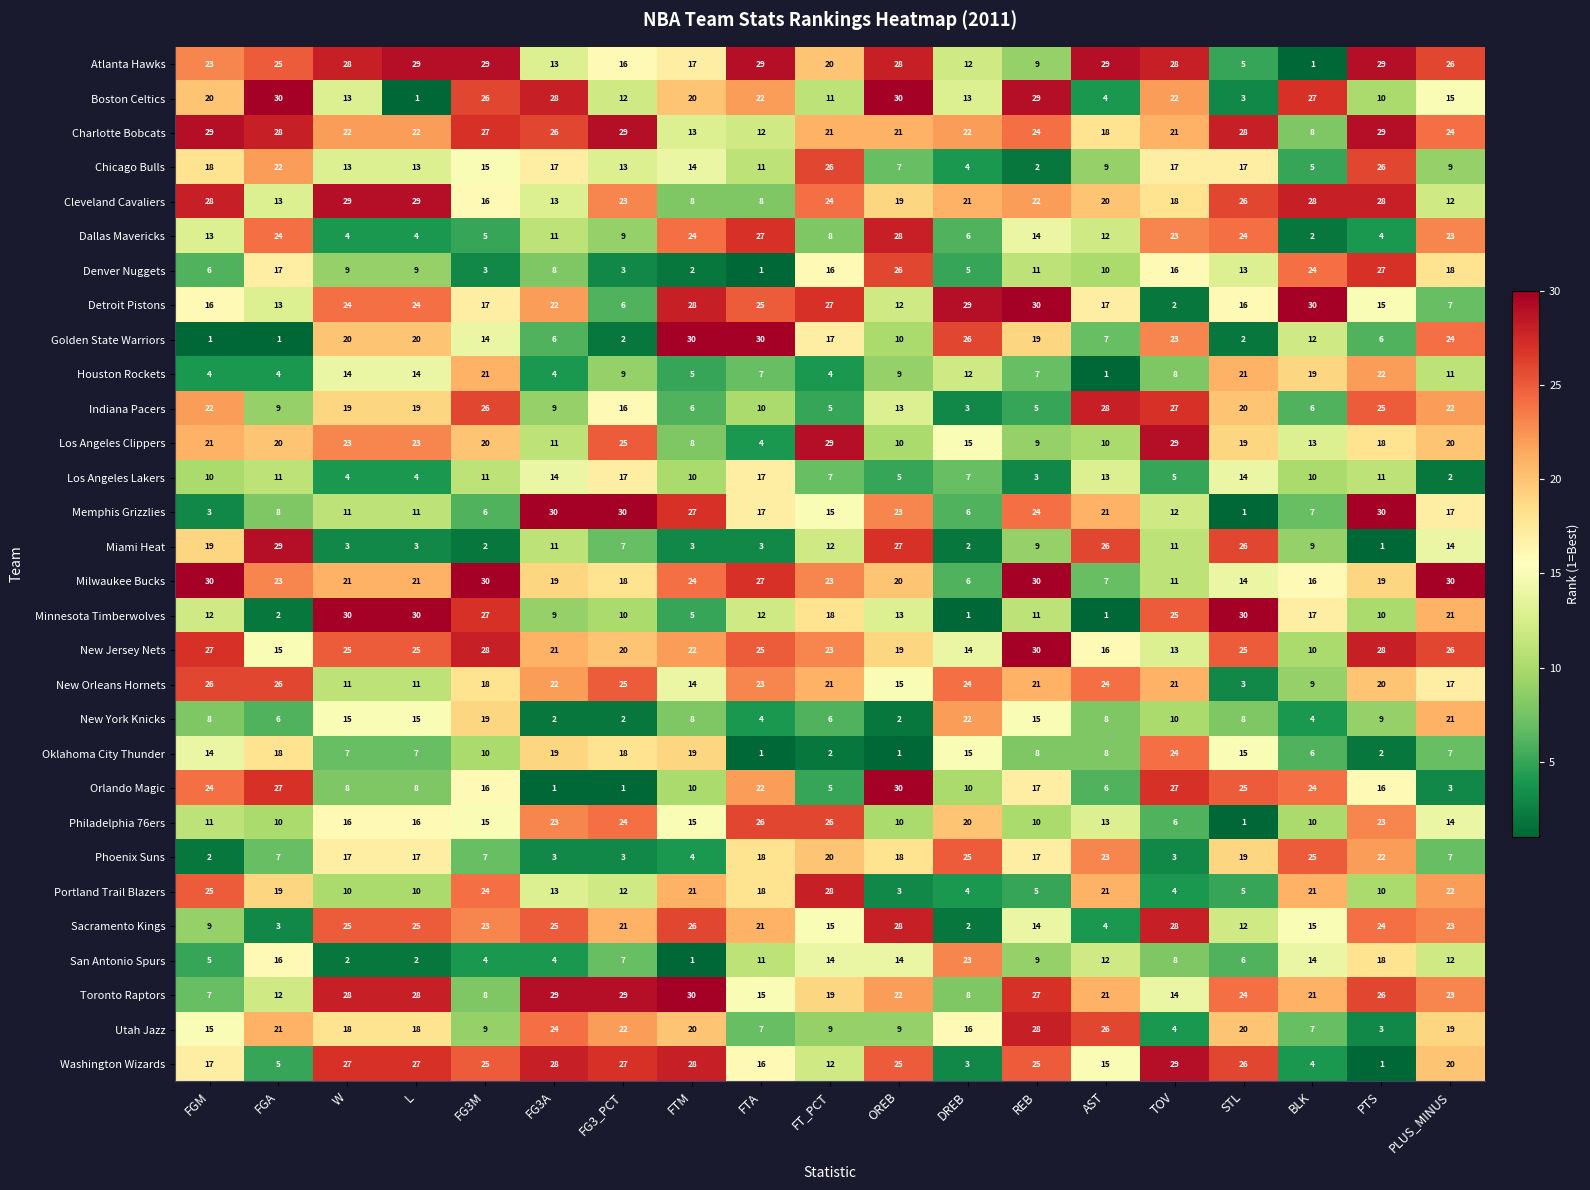

Count the number of data series in this chart.

30